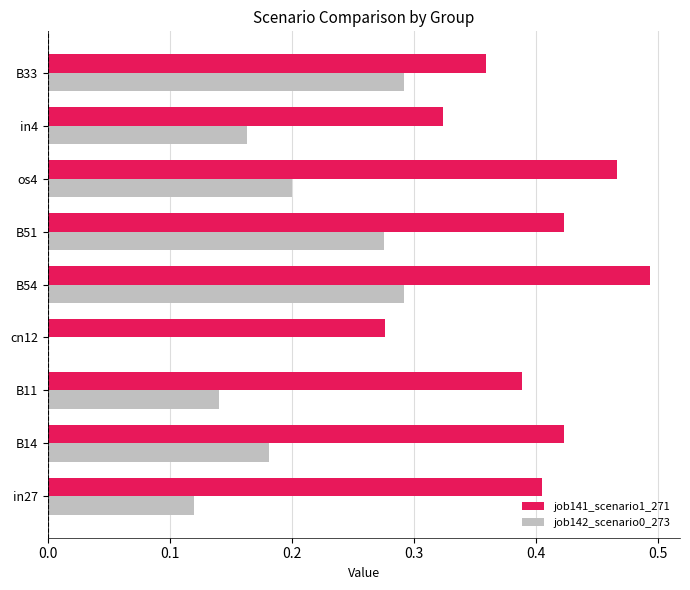

At which category does the chart reach its peak across all series?

B54